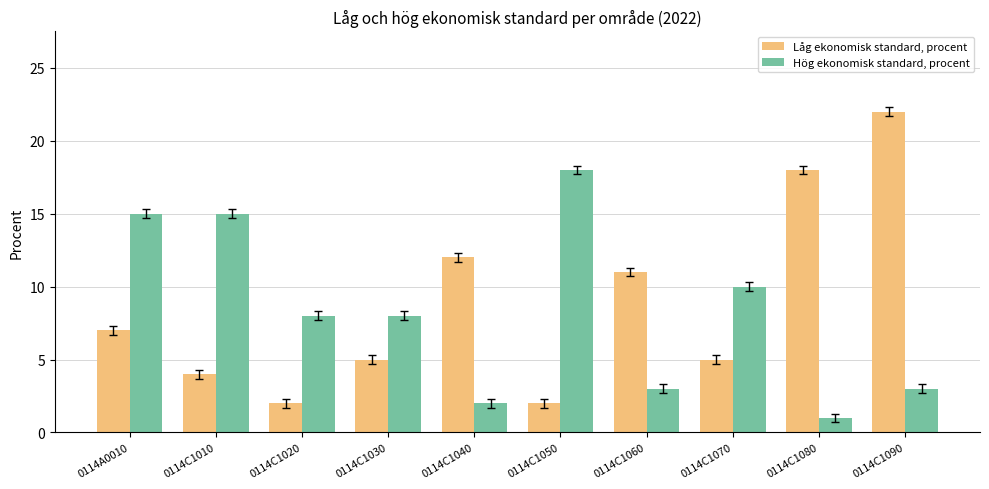

What is the minimum value for Låg ekonomisk standard, procent?

2